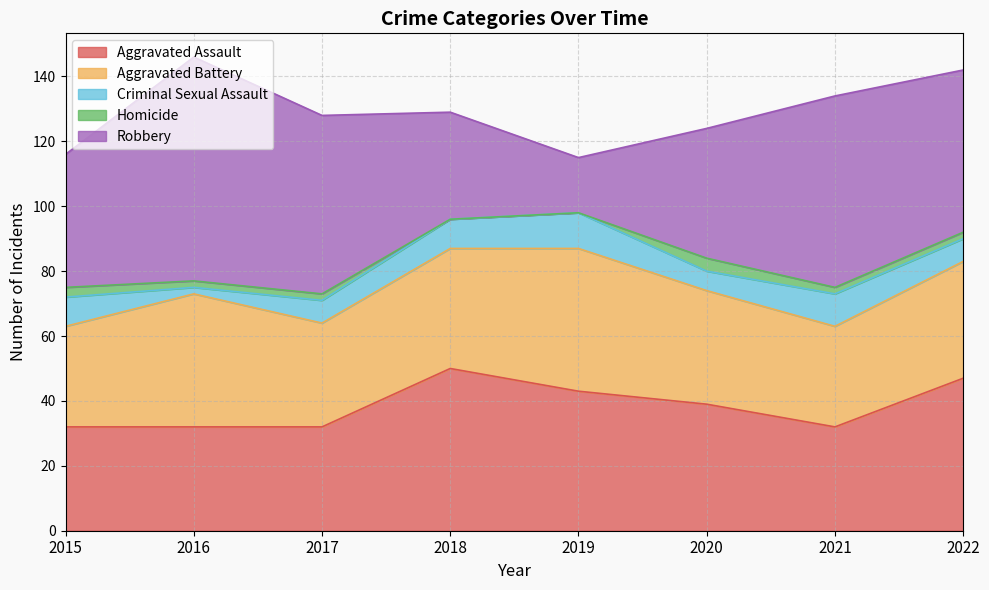

What is the approximate value of Criminal Sexual Assault at 2020?

6